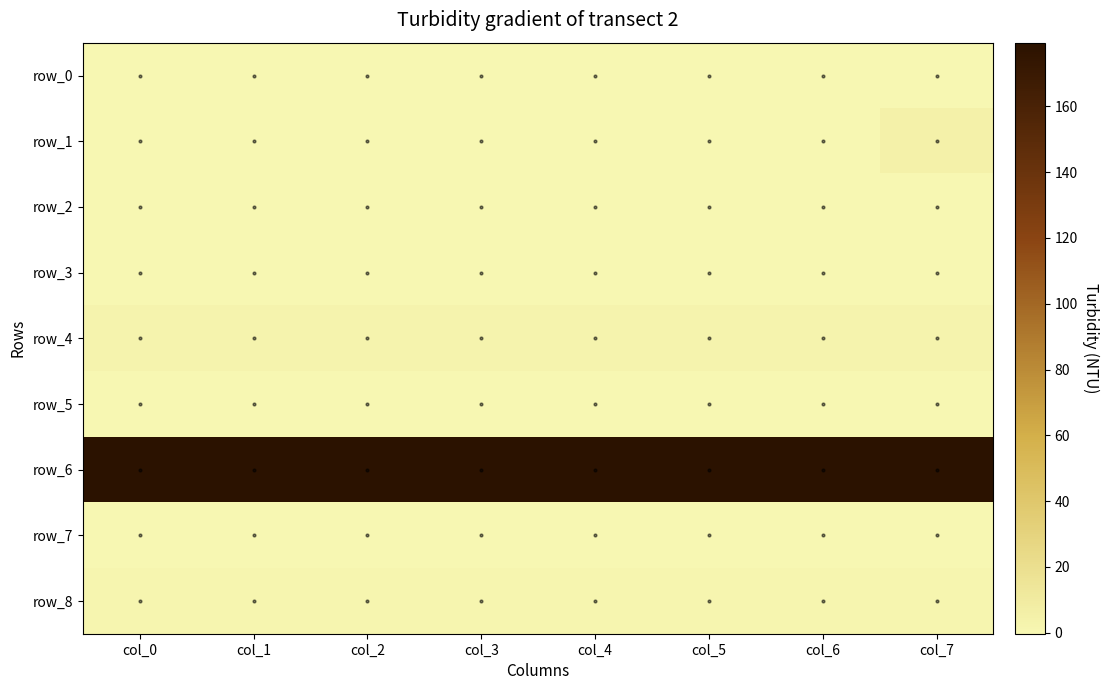

Rank the categories by row_1 value from highest to lowest.

col_7, col_4, col_3, col_6, col_0, col_1, col_2, col_5